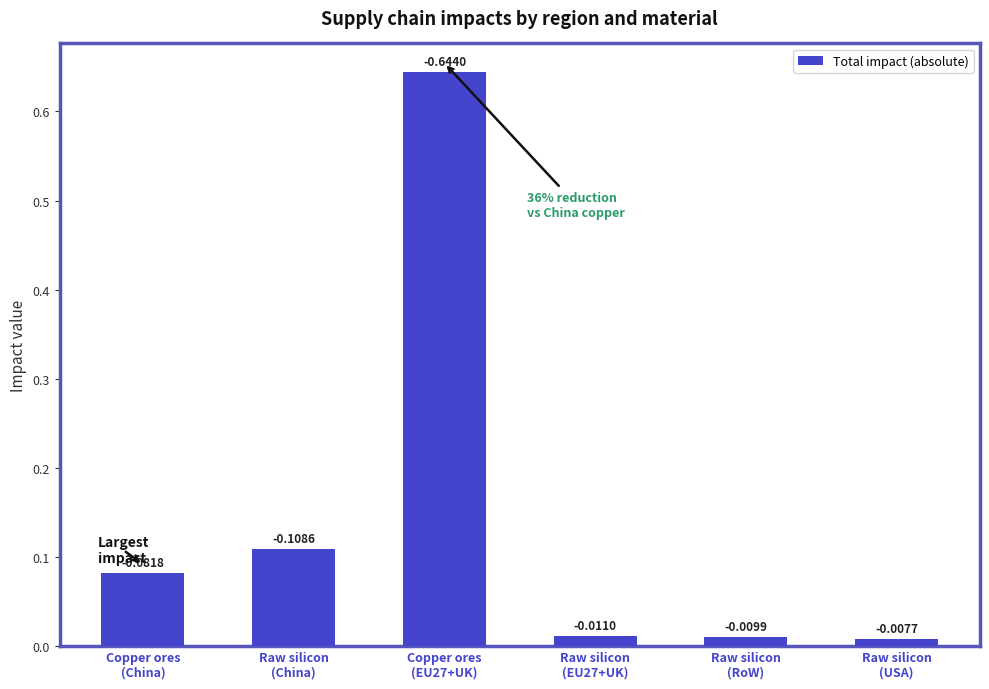

What is the sum of all values?

0.9